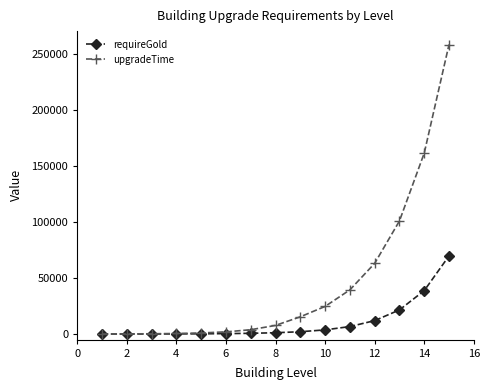

Rank the series by their average value, from lowest to highest.

requireGold, upgradeTime